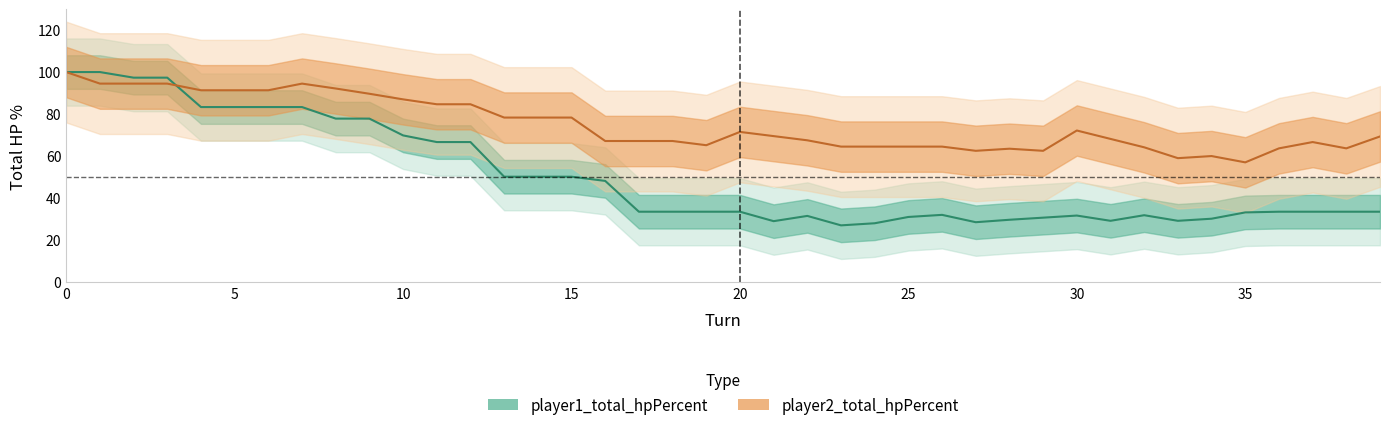

List the series in order of their overall mean, lowest first.

player1_total_hpPercent, player2_total_hpPercent